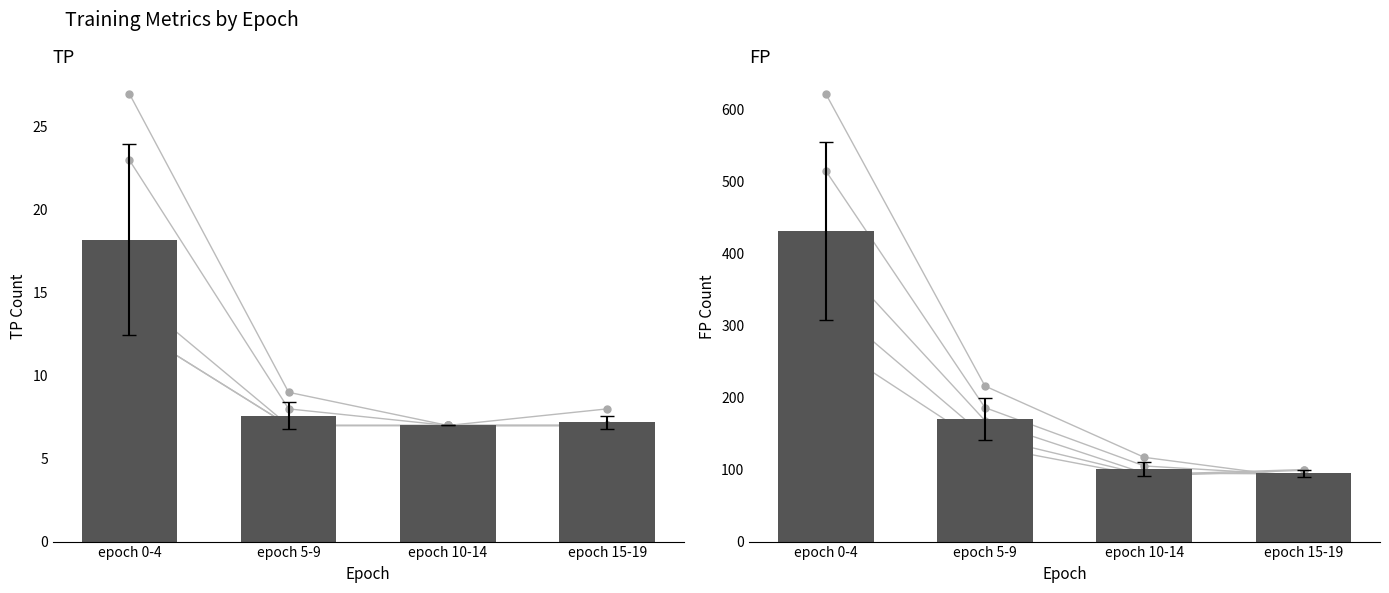

Rank the series by their maximum value, from lowest to highest.

TP, FP